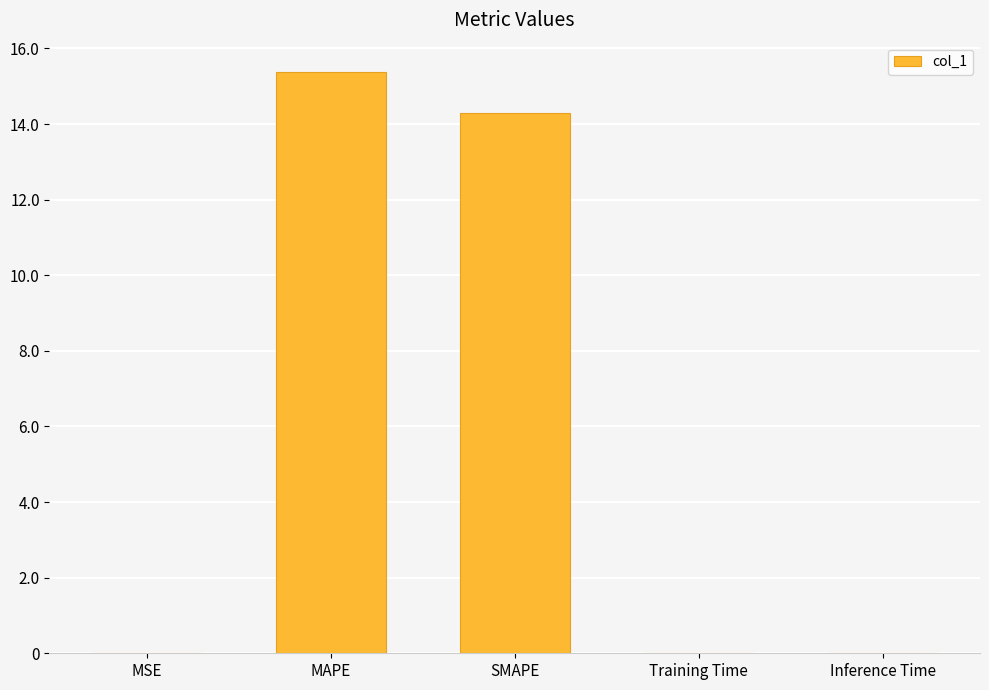

Which has a higher value, MAPE or SMAPE?

MAPE